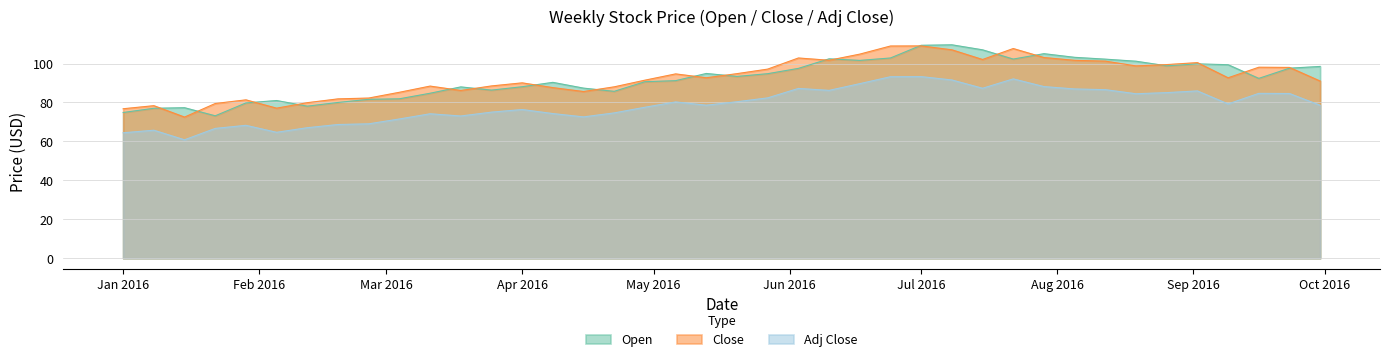

Which category has the highest value across all series?

2016-07-08